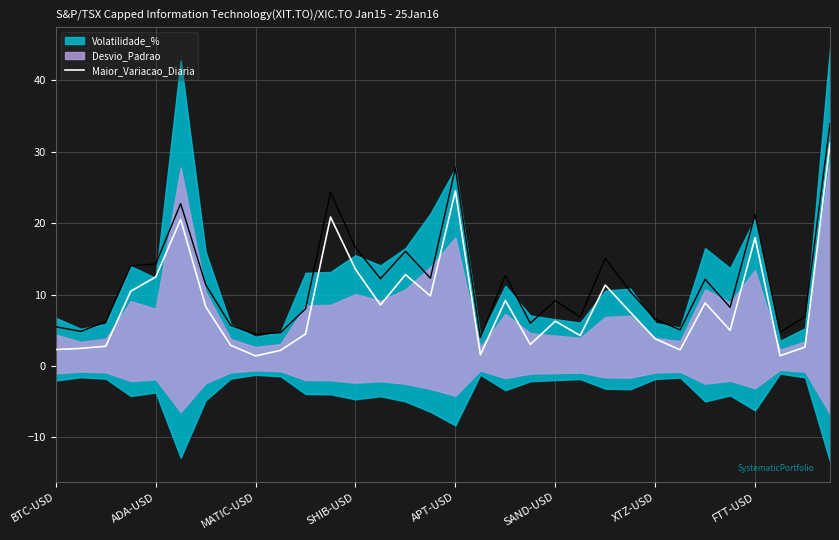

What is the difference between the maximum and minimum values?

29.8